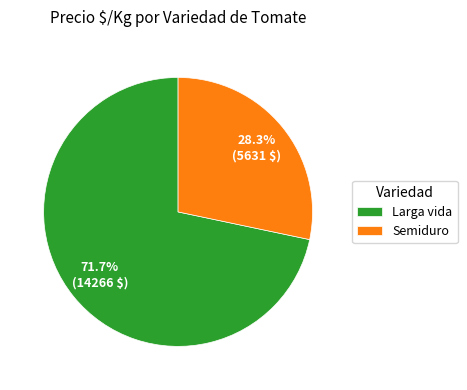

What portion of the pie excludes Semiduro?

71.7%